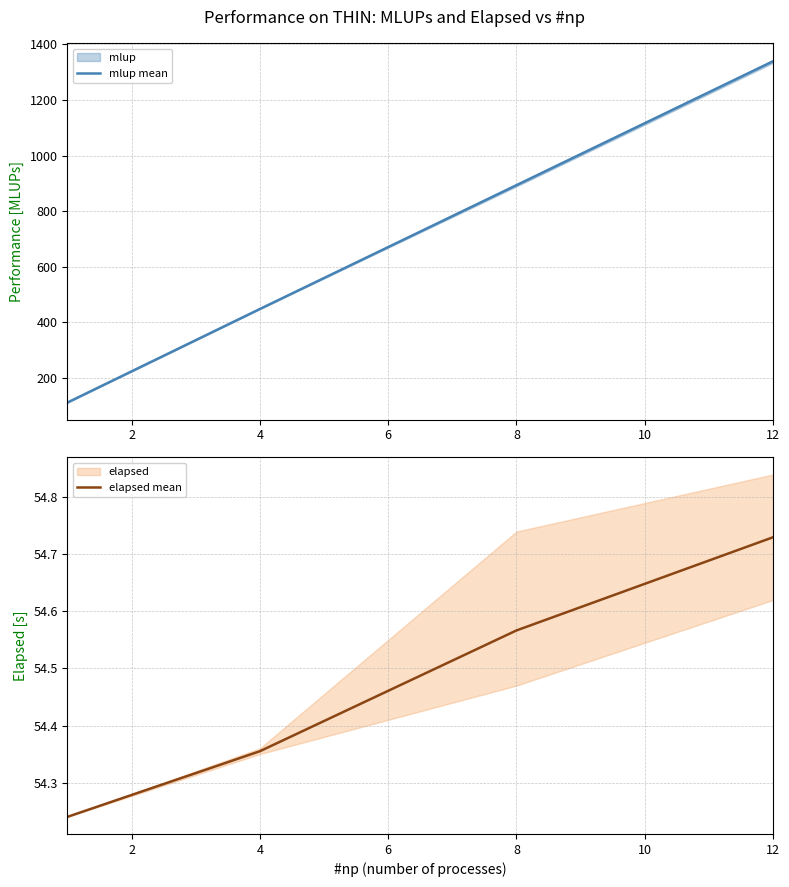

What is the highest value of the elapsed mean series?

54.7